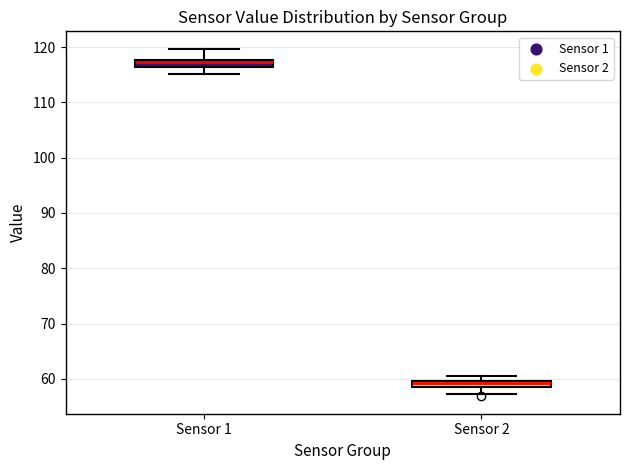

Which box's median line is the lowest?

Sensor 2